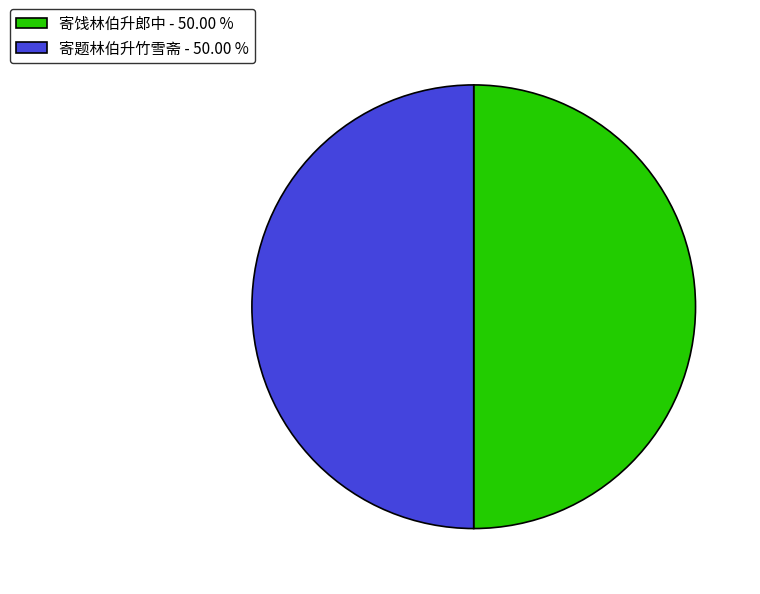

True or false: 寄题林伯升竹雪斋 accounts for 43% of the total.

False